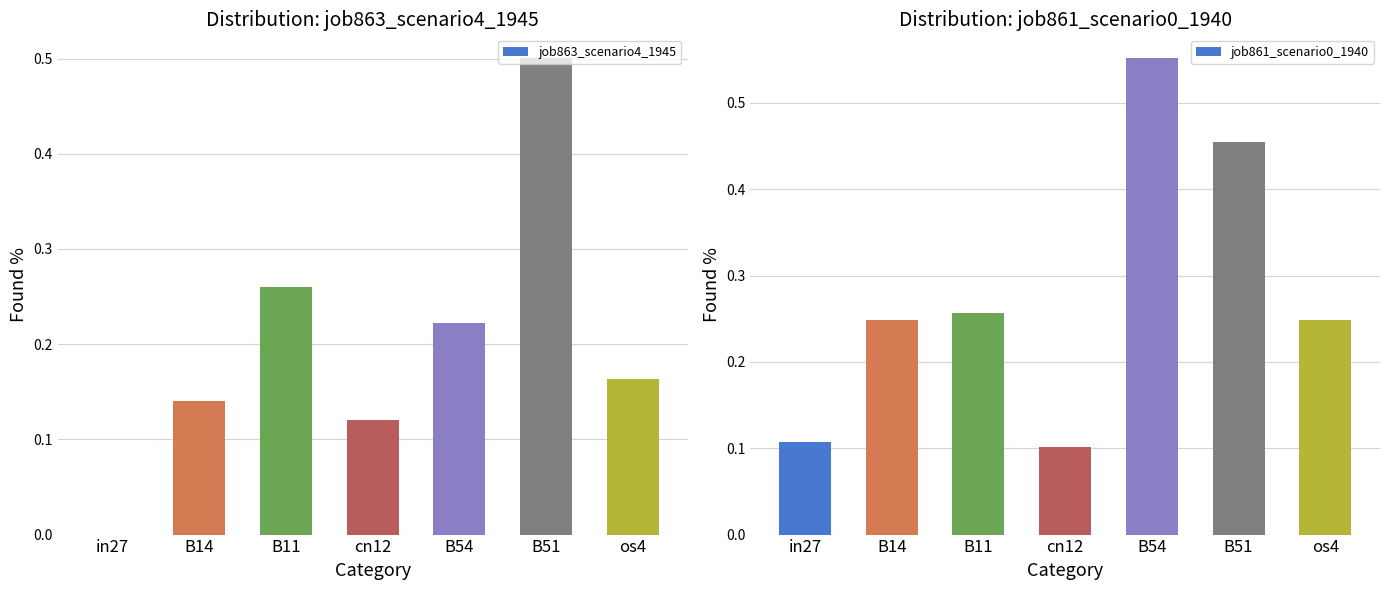

The job863_scenario4_1945 series shows 0.0 at in27. True or false?

True